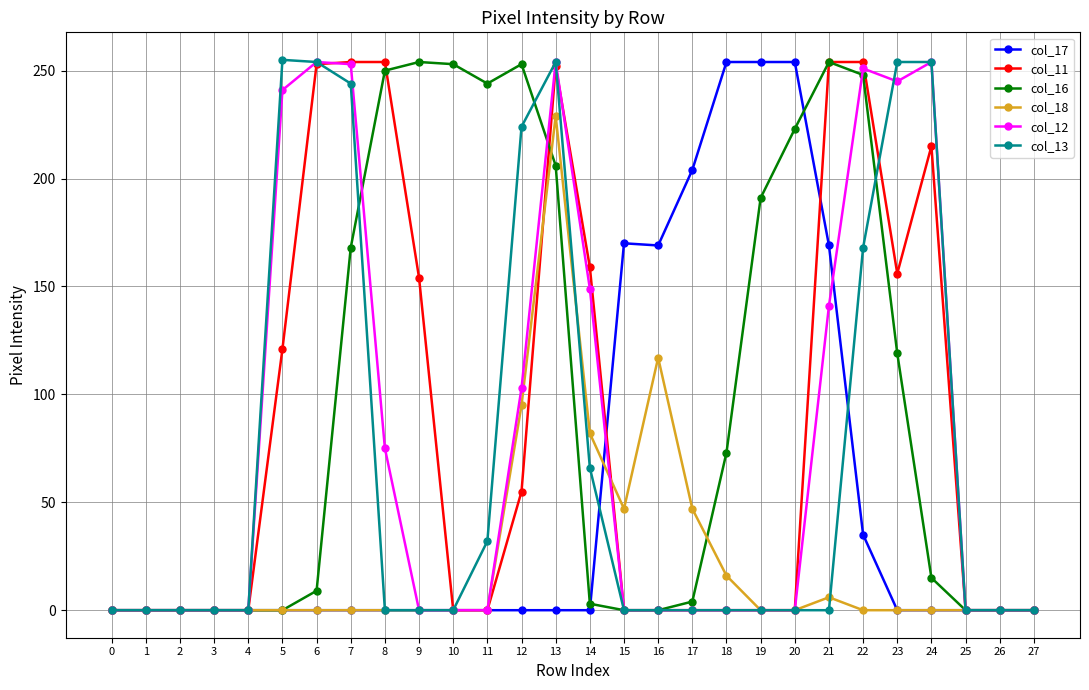

At which label is col_12 closest to 127?

21